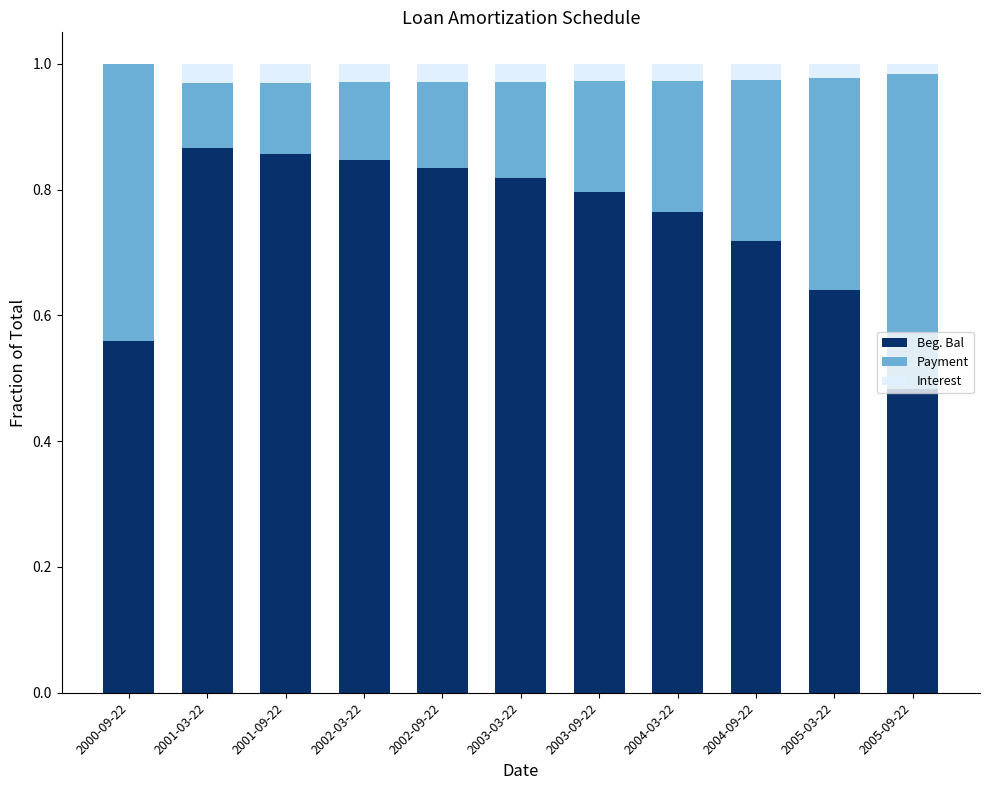

At which label is Beg. Bal closest to 0?

2005-09-22